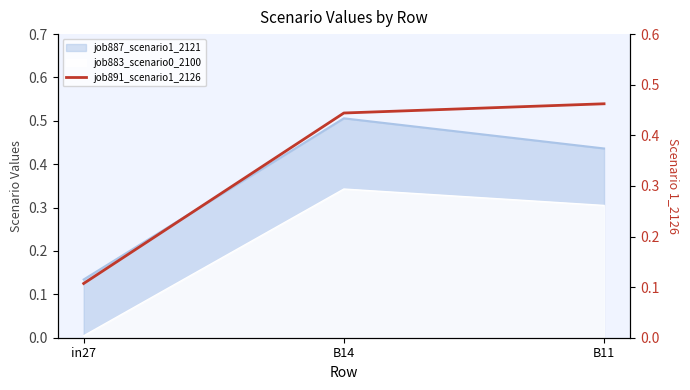

What position from the left is B11?

3